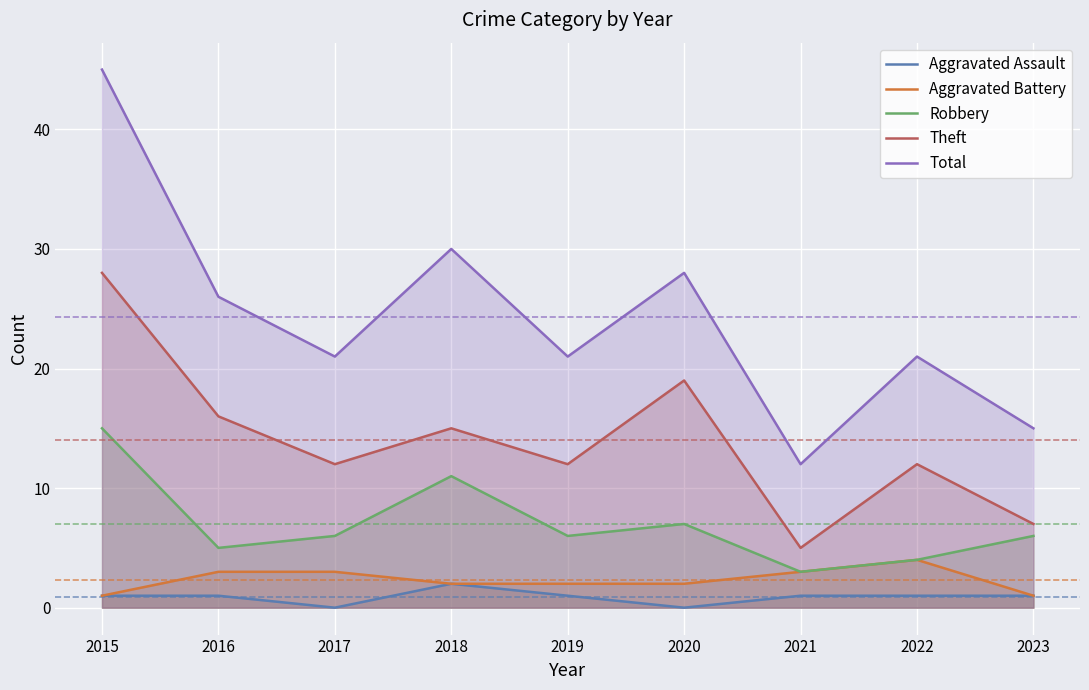

True or false: Total has a value of 28 at 2017.

False